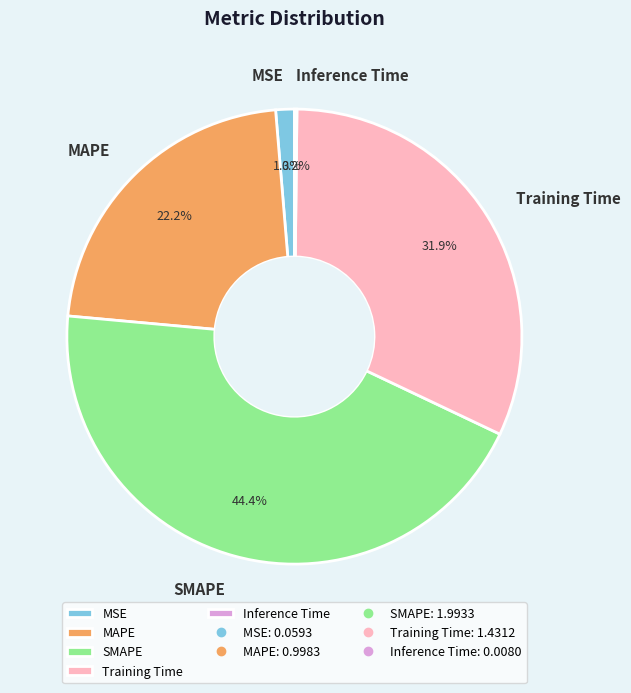

What is the ratio of the value at MAPE to the value at SMAPE?

0.5